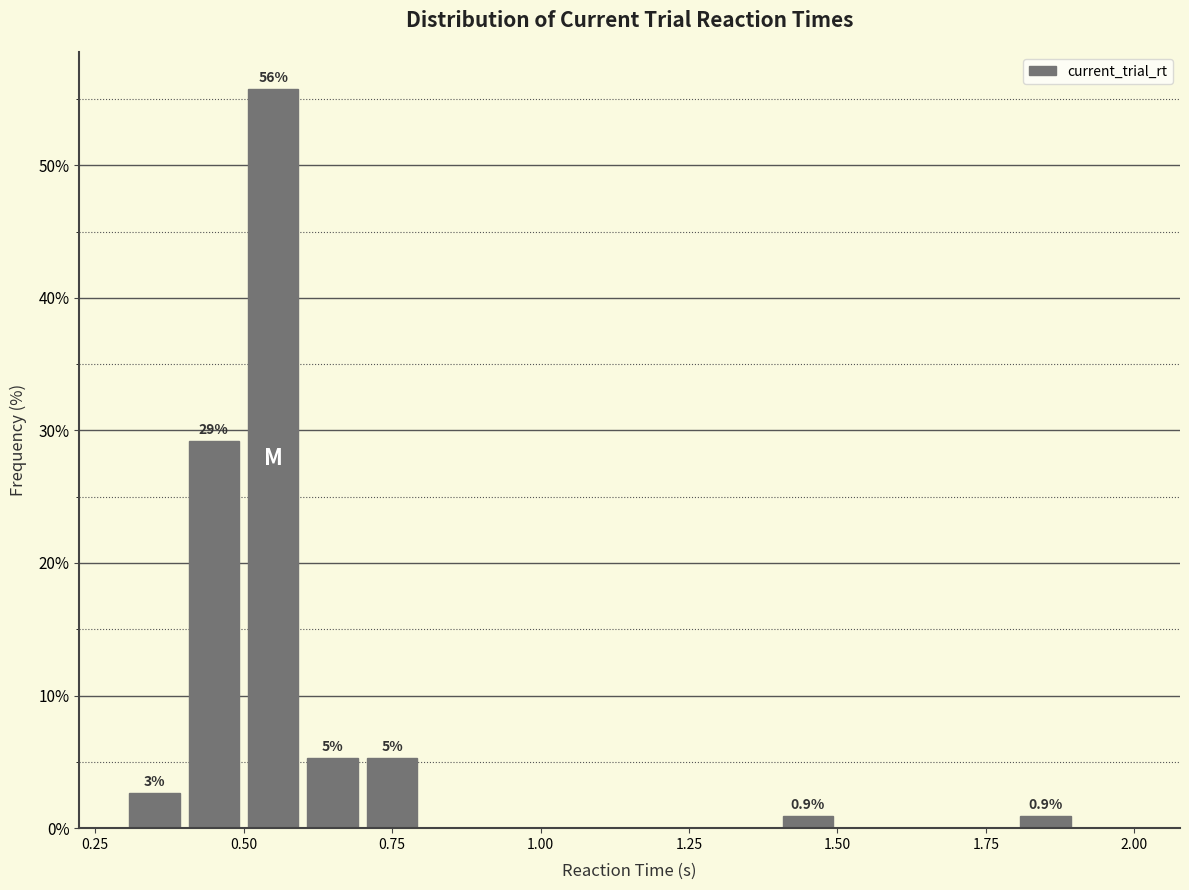

Around what value on the x-axis is the tallest bar? Give the approximate position of its centre, as read against the axis.

0.55